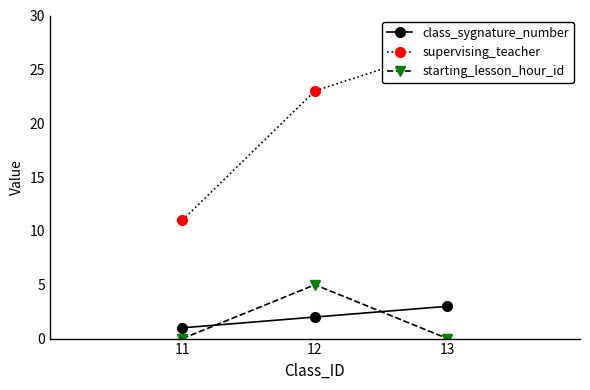

Count the number of data series in this chart.

3